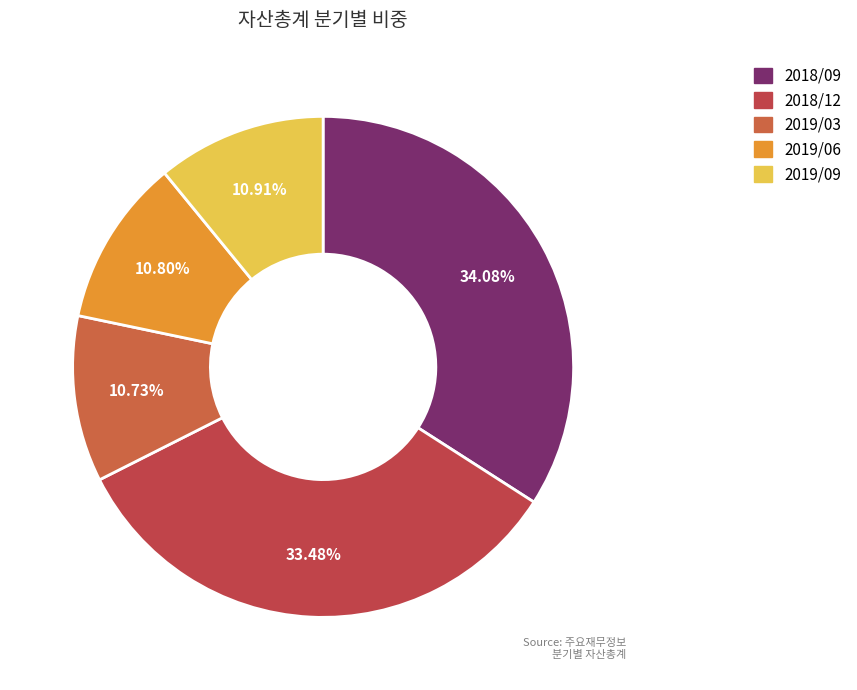

How many segments does this pie chart have?

5